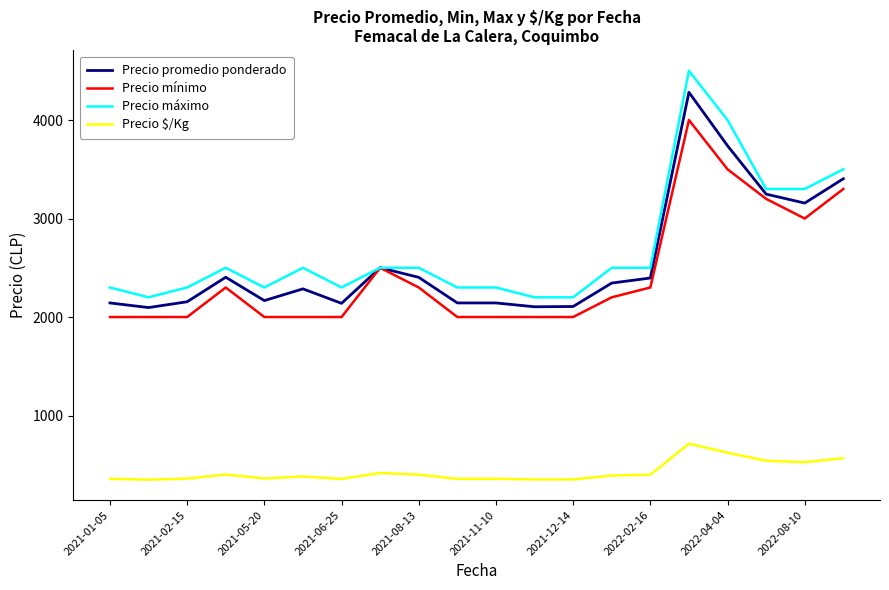

How many distinct data groups are displayed?

4